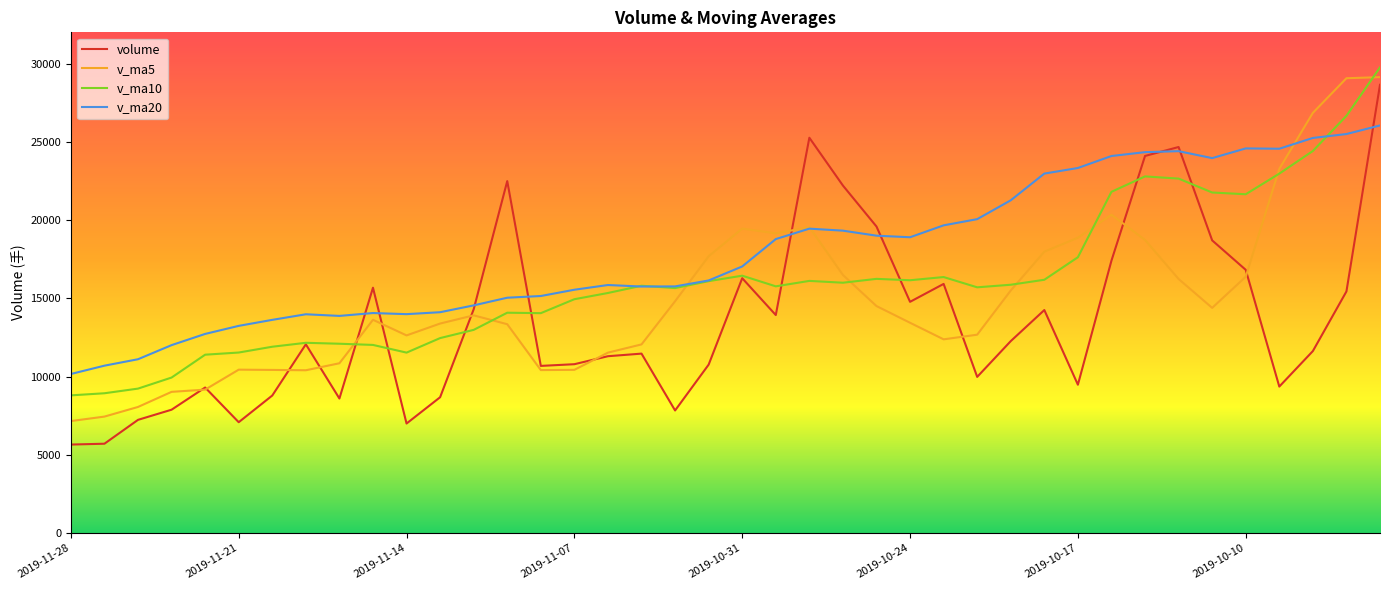

Rank the series by their average value, from lowest to highest.

volume, v_ma5, v_ma10, v_ma20